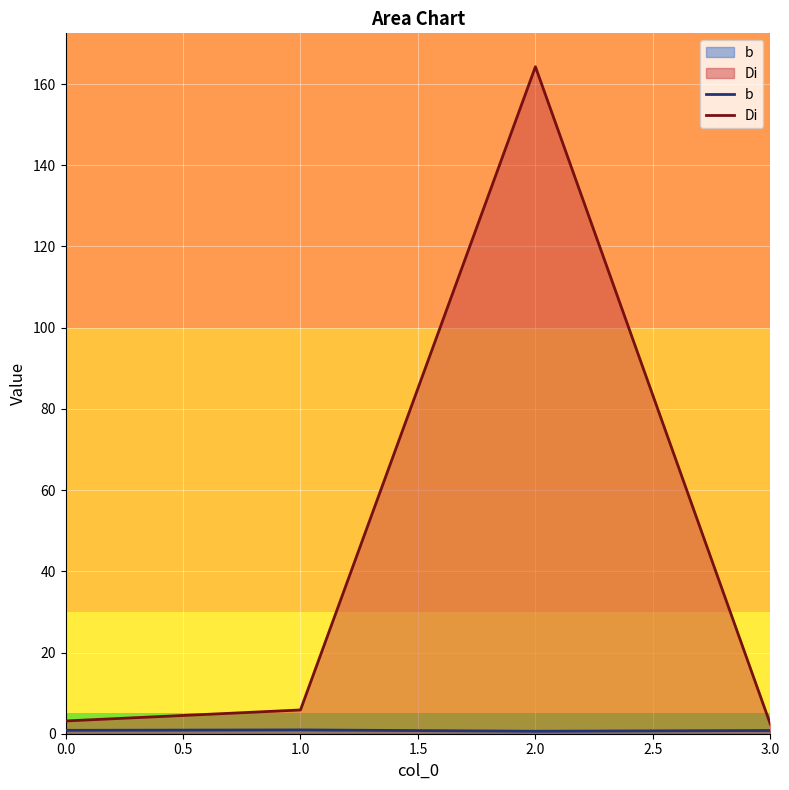

What is the sum of all Di values?

175.6